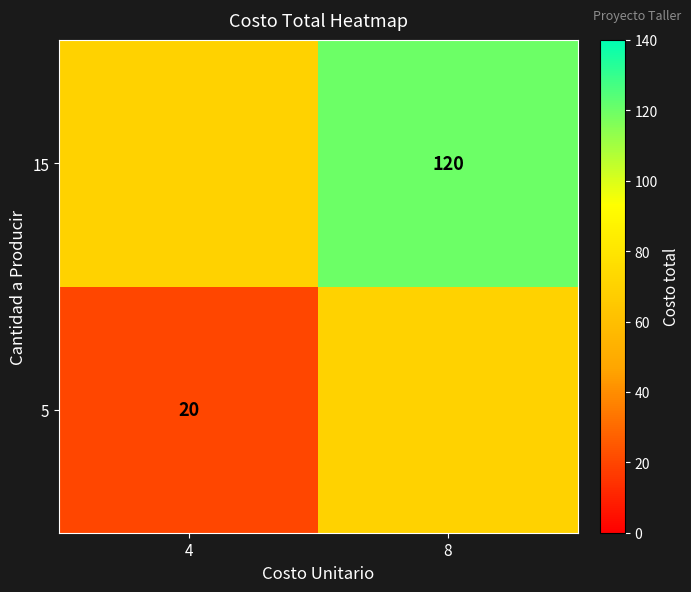

Is the value of 5 at 4 greater than the value of 15 at 8?

No